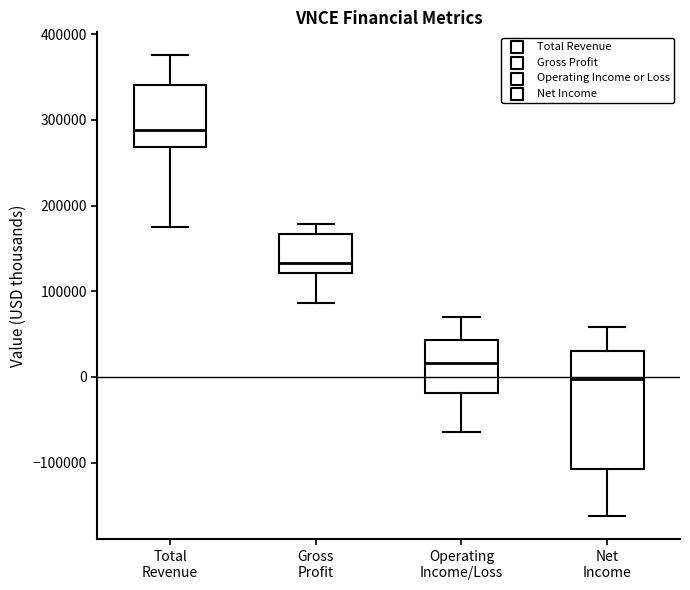

Reading left to right, read every box against the y-axis: the position of its median line, the range the box covers, and the ends of its whiskers. The values are not printed on the chart, so give them approximately, as read against the axis.

Total Revenue: median 290000, box 270000 to 340000, whiskers 180000 to 380000
Gross Profit: median 130000, box 120000 to 170000, whiskers 90000 to 180000
Operating Income/Loss: median 20000, box -20000 to 40000, whiskers -60000 to 70000
Net Income: median 0, box -110000 to 30000, whiskers -160000 to 60000